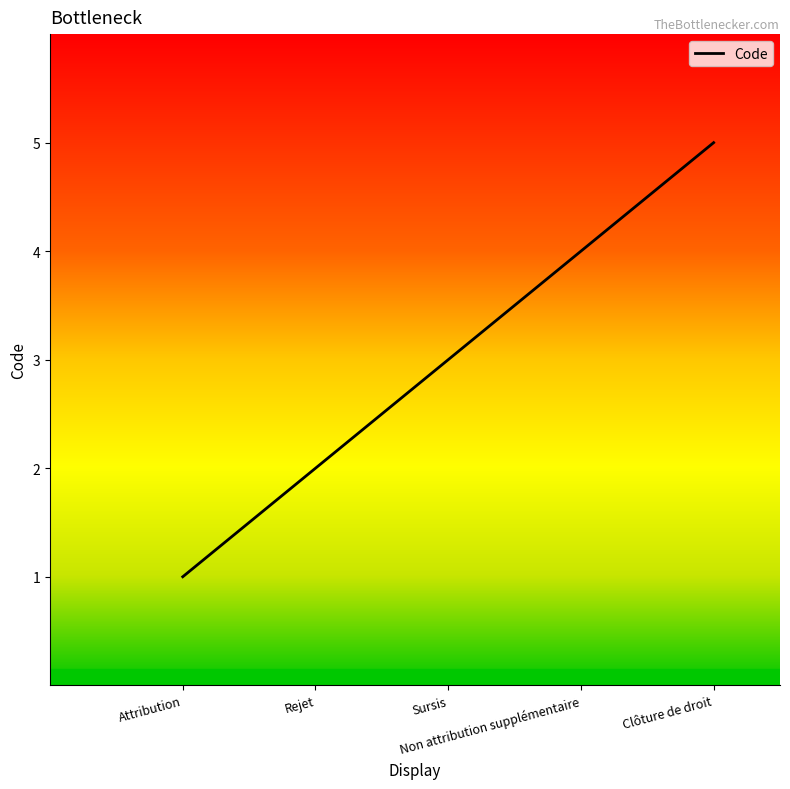

What is the difference between the second highest and second lowest values?

2